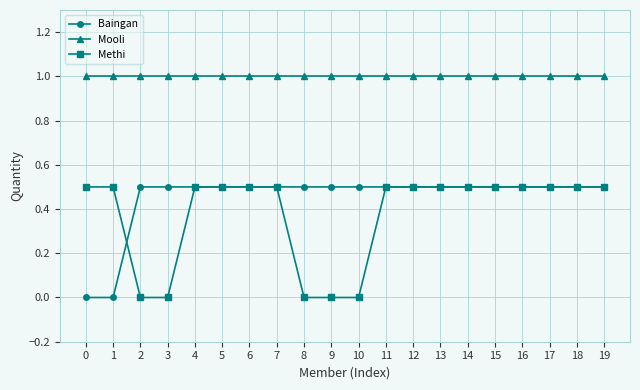

Reading left to right, list all the values displayed in this chart.

Baingan: 0.0	0.0	0.5	0.5	0.5	0.5	0.5	0.5	0.5	0.5	0.5	0.5	0.5	0.5	0.5	0.5	0.5	0.5	0.5	0.5
Mooli: 1.0	1.0	1.0	1.0	1.0	1.0	1.0	1.0	1.0	1.0	1.0	1.0	1.0	1.0	1.0	1.0	1.0	1.0	1.0	1.0
Methi: 0.5	0.5	0.0	0.0	0.5	0.5	0.5	0.5	0.0	0.0	0.0	0.5	0.5	0.5	0.5	0.5	0.5	0.5	0.5	0.5